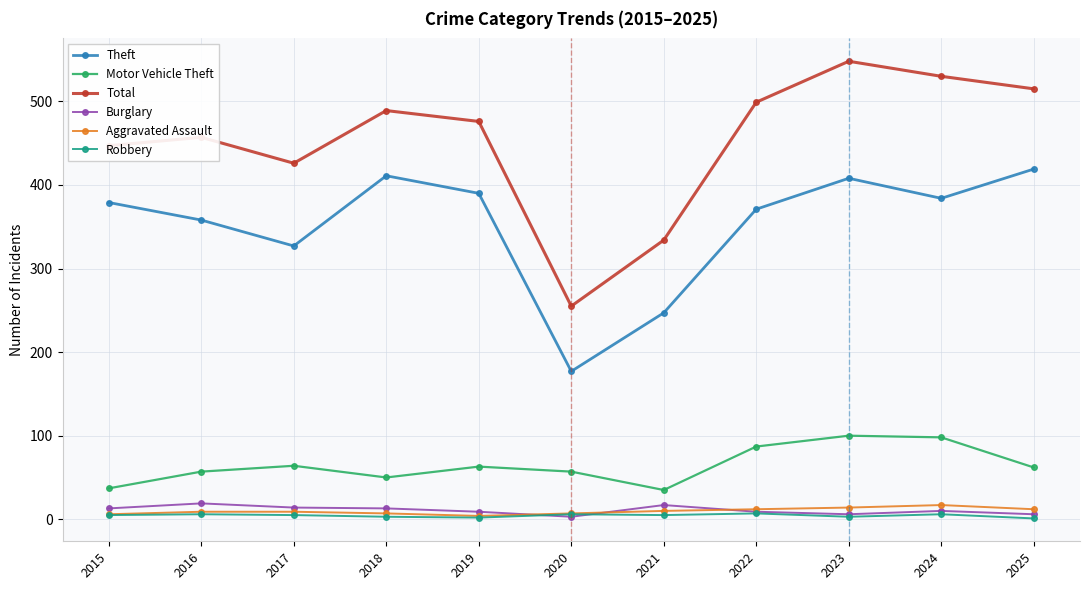

What is the total value across all series at 2019?

944